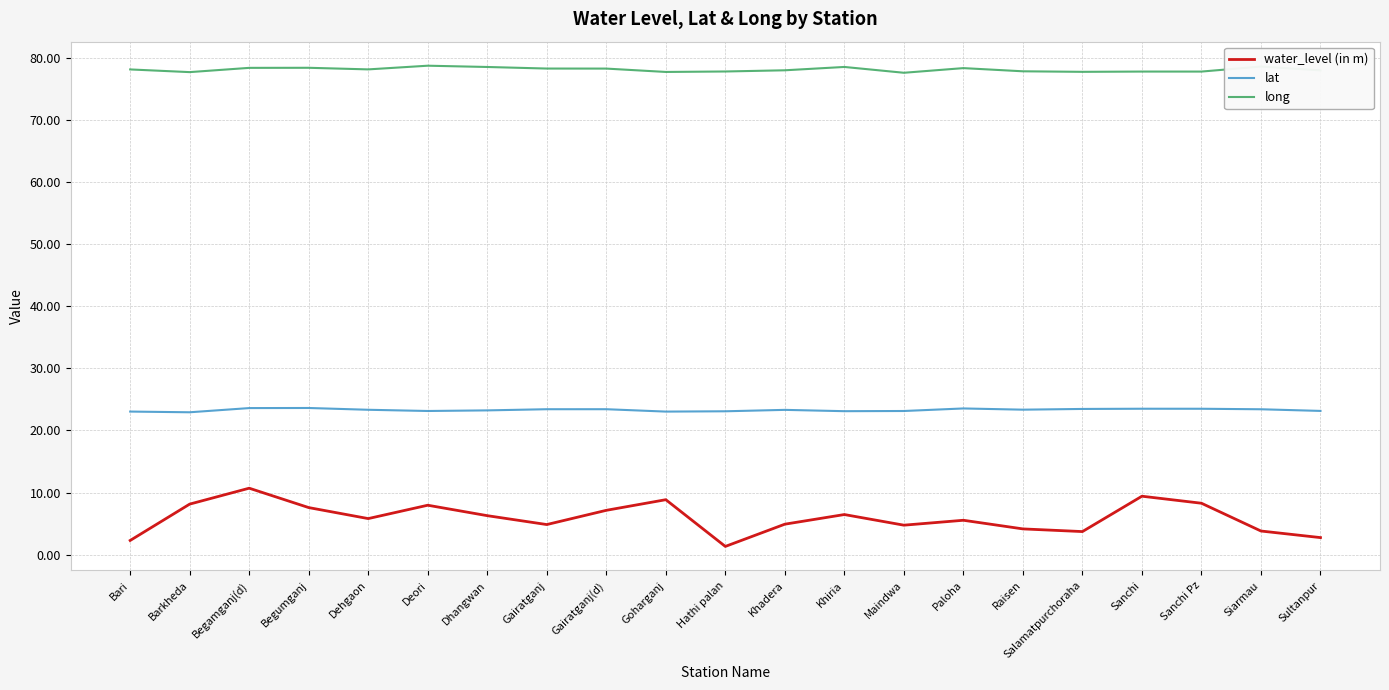

What is the sum of the long values at Deori and Sanchi?

156.4